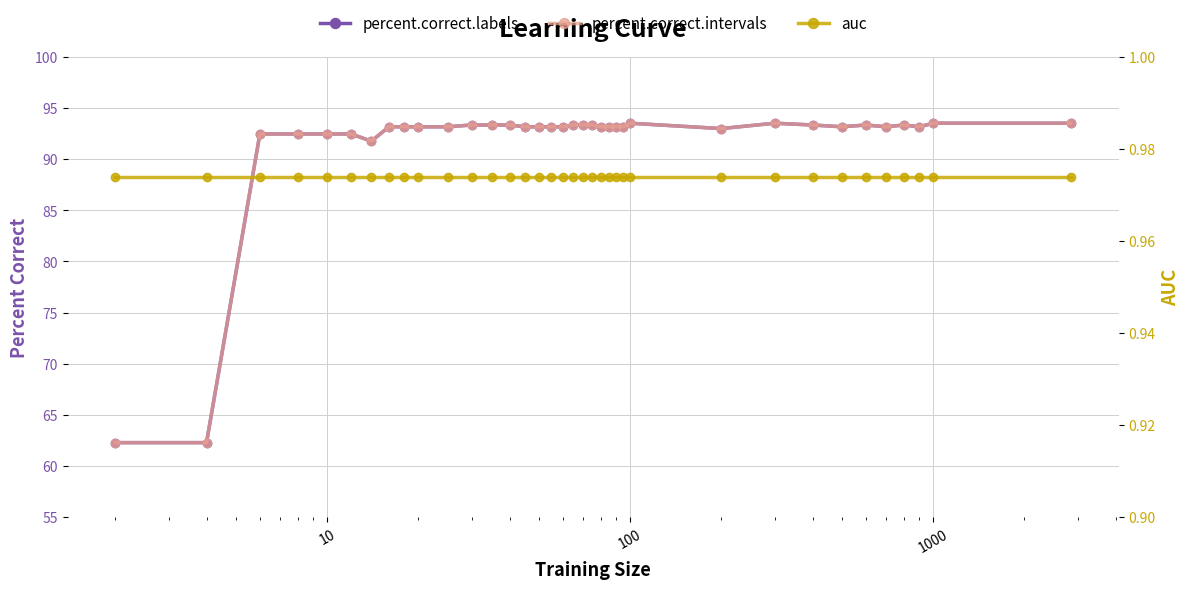

What are all the series names shown in the legend?

percent.correct.labels, percent.correct.intervals, auc